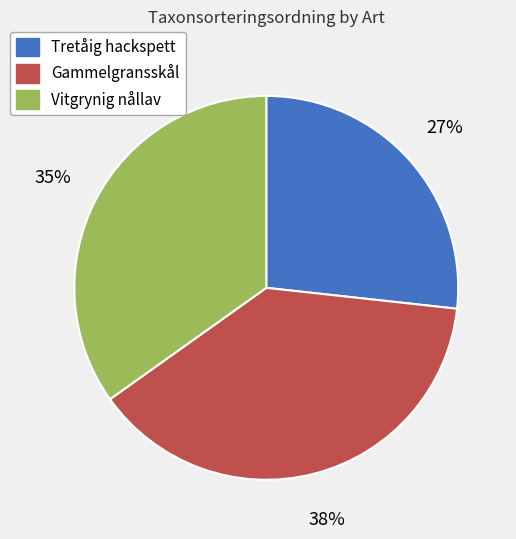

Count the number of slices in the pie.

3